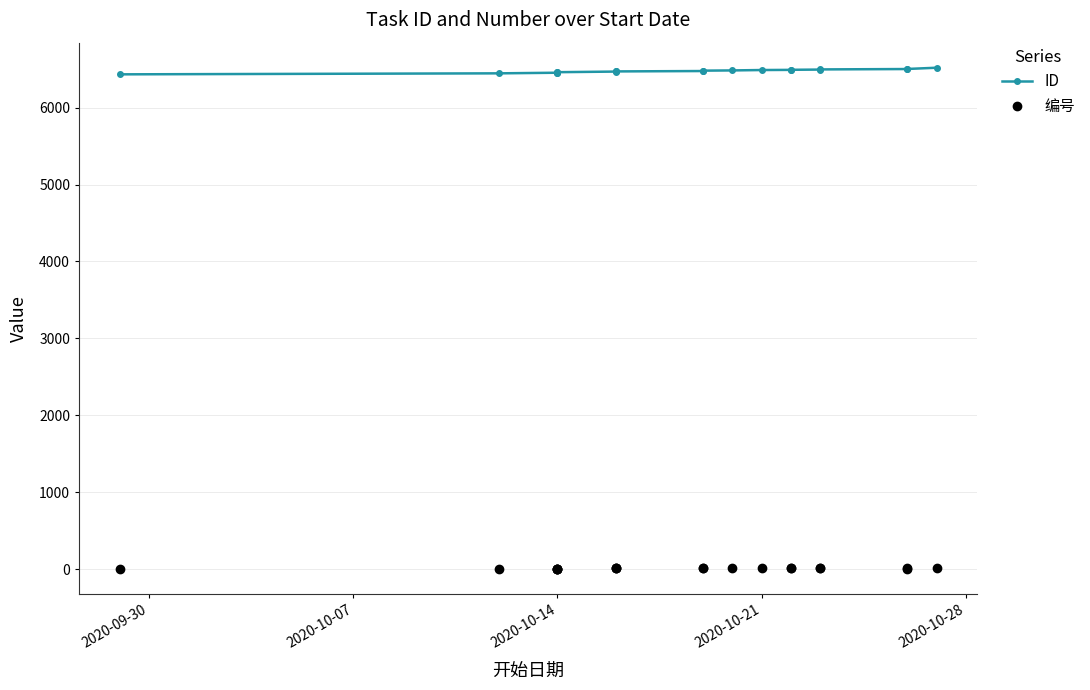

List the series in order of their overall mean, highest first.

ID, 编号